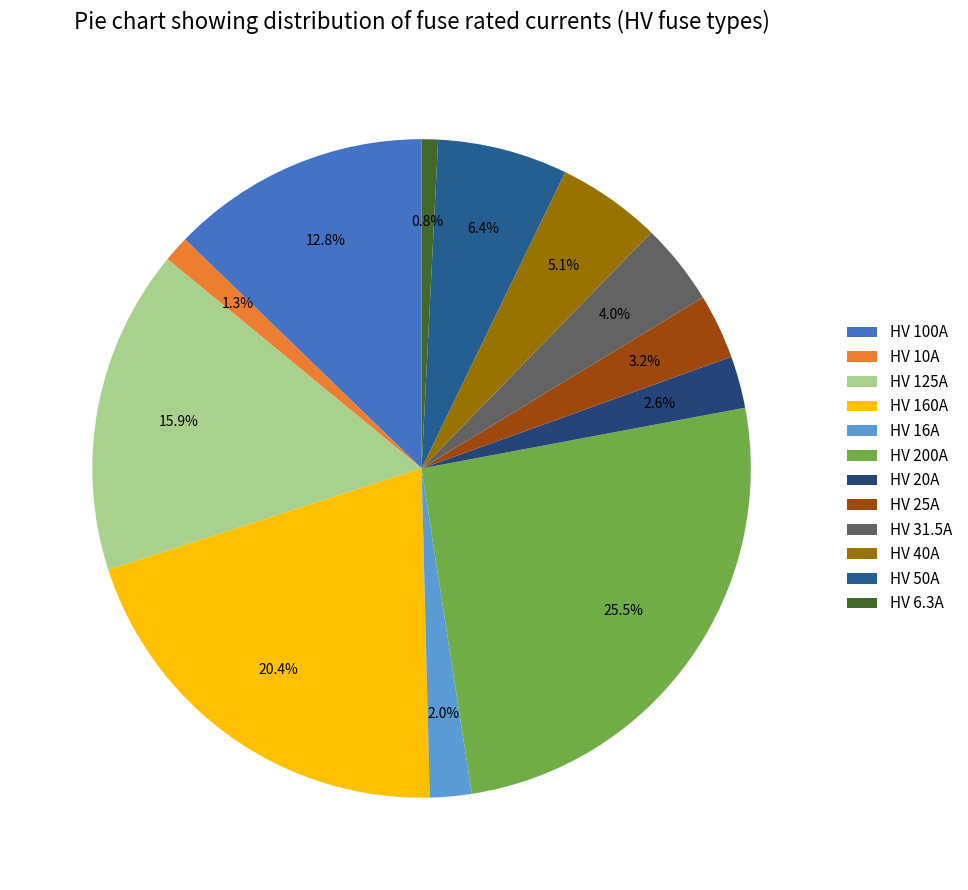

True or false: HV 50A accounts for 6% of the total.

True